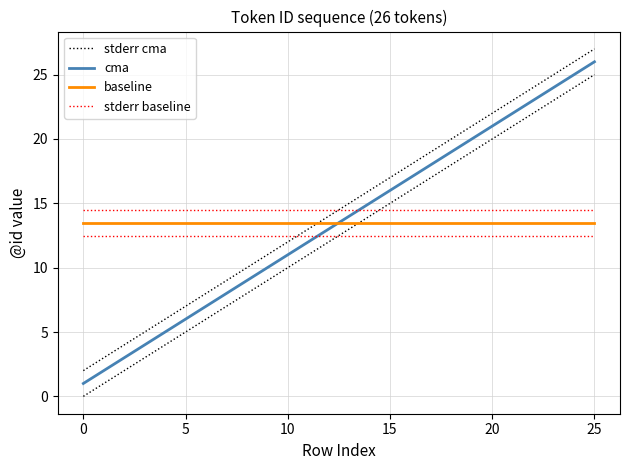

What is the maximum value shown in the chart?

27.0